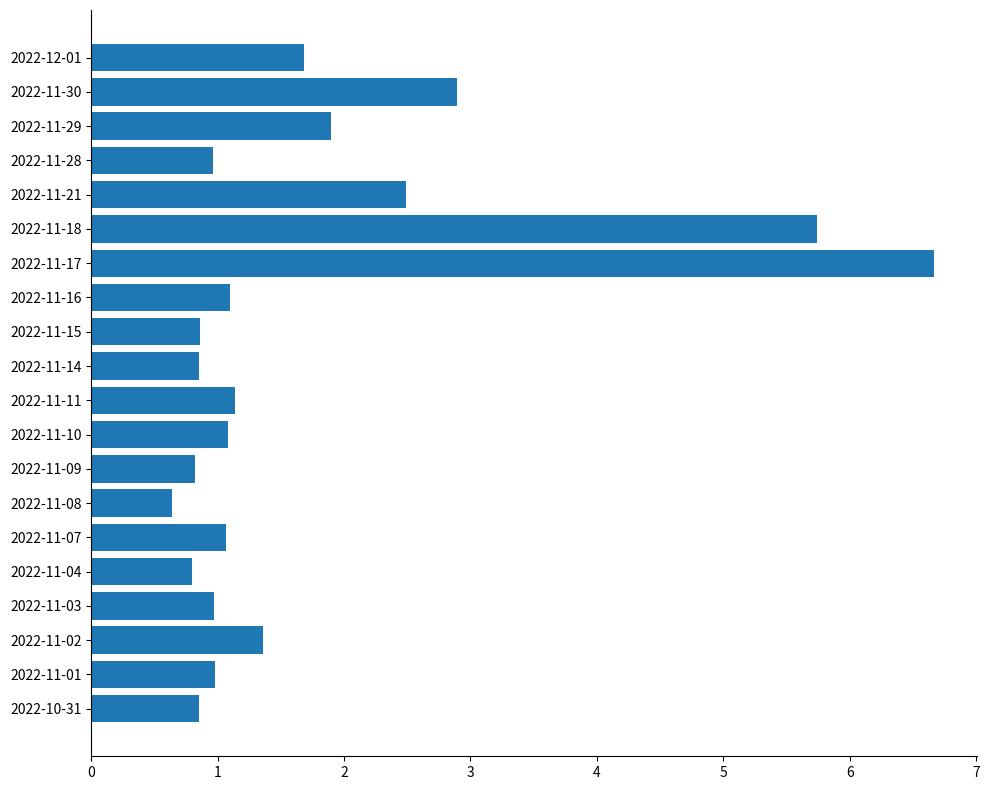

How many series are shown in this chart?

1